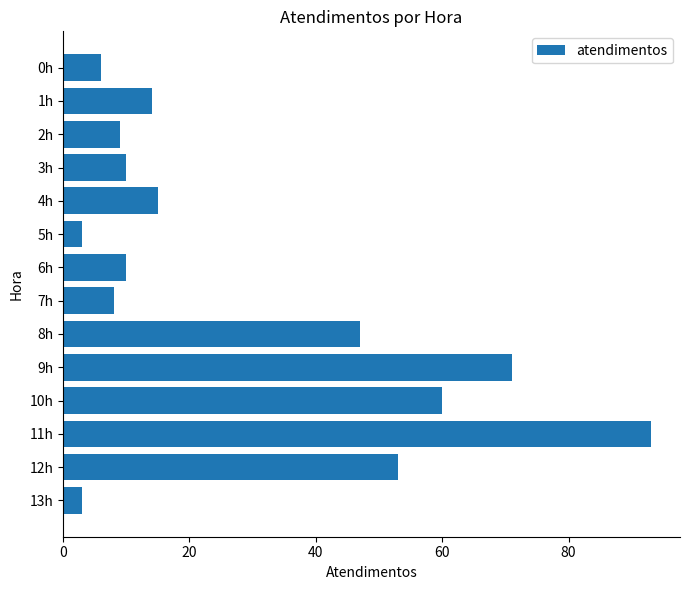

What is the maximum value shown in the chart?

93